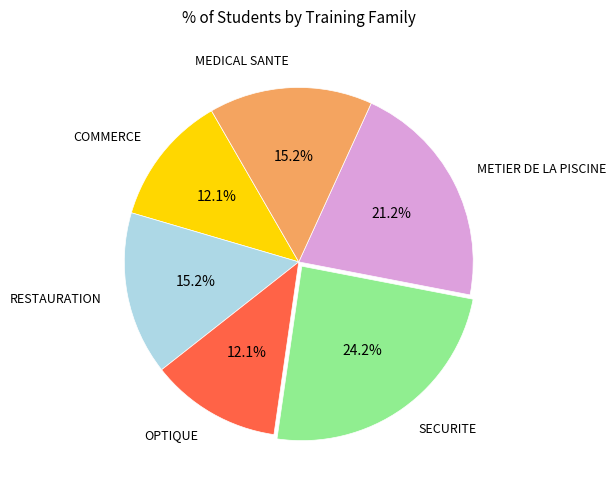

Approximately how many times larger is the value at SECURITE compared to COMMERCE?

2.0